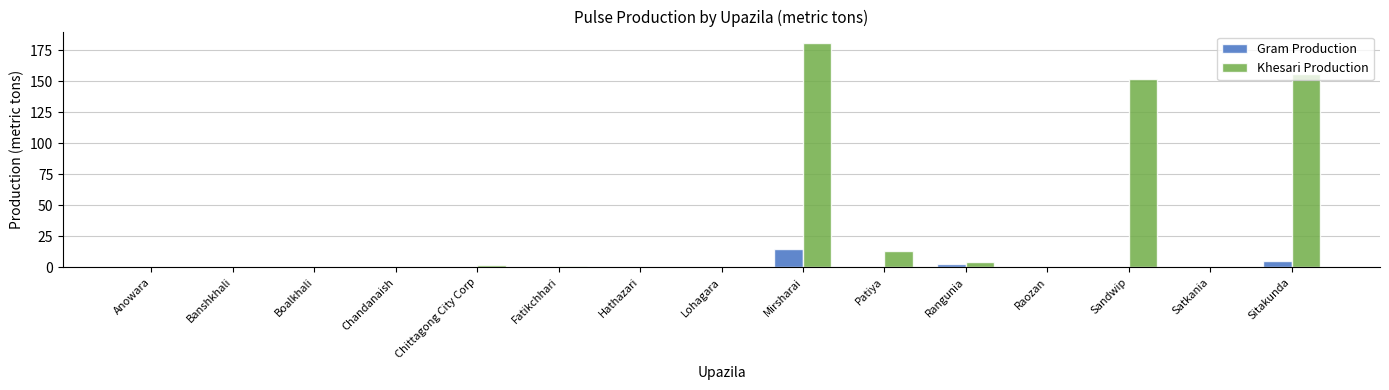

Reading left to right, list all the values displayed in this chart.

Gram Production: 0	0	0	0	0	0	0	0	15	0	3	0	0	0	5
Khesari Production: 0	0	0	0	2	1	0	0	181	13	4	0	152	0	156